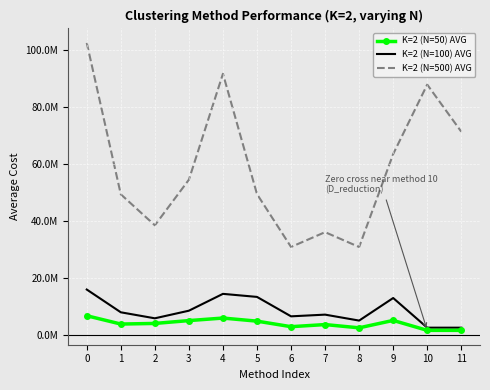

True or false: K=2 (N=50) AVG and K=2 (N=100) AVG cross at least once.

False